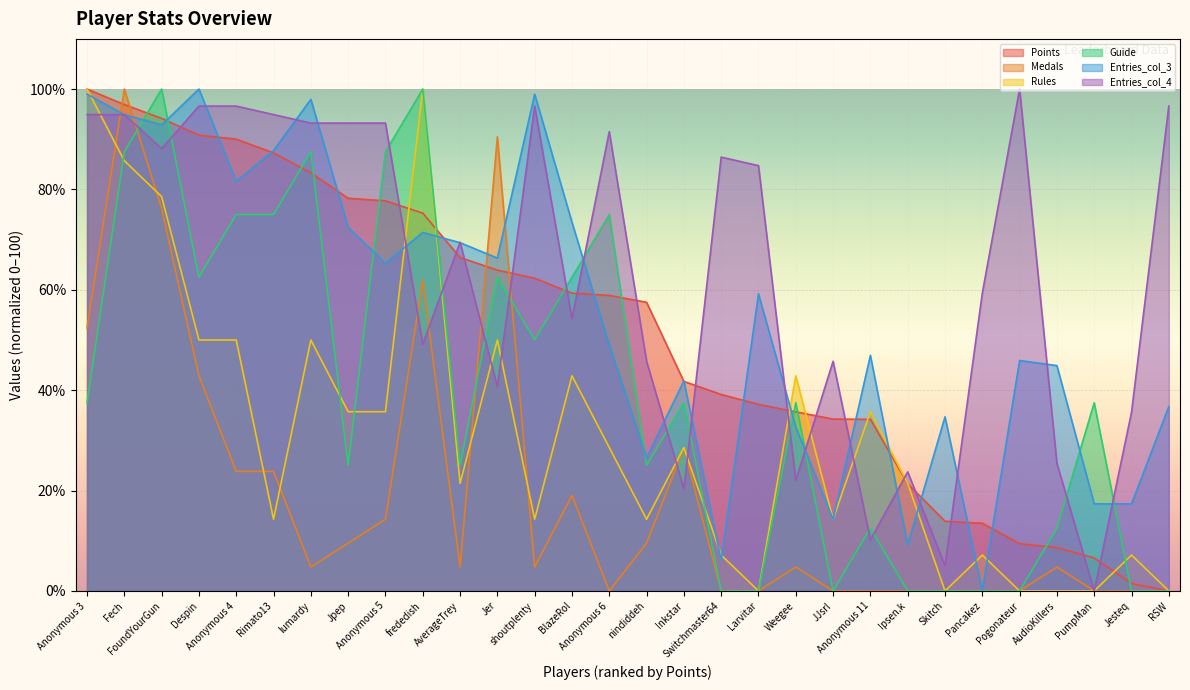

True or false: Medals has a value of 11.0 at Anonymous 4.

False